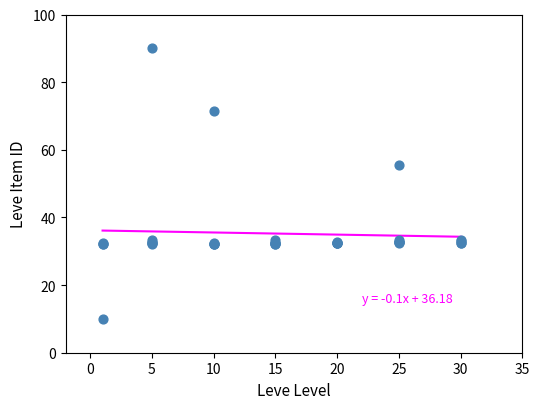

What Y value in the scatter plot is closest to 50?

55.5